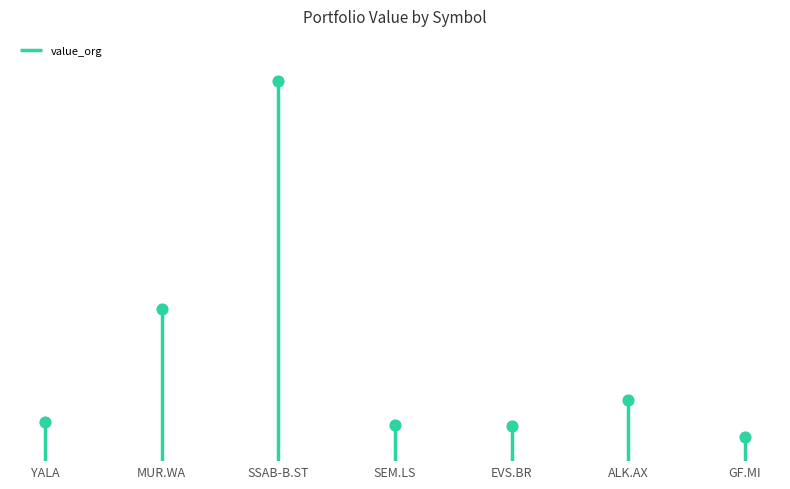

What is the change in value from SEM.LS to GF.MI?

-496.4